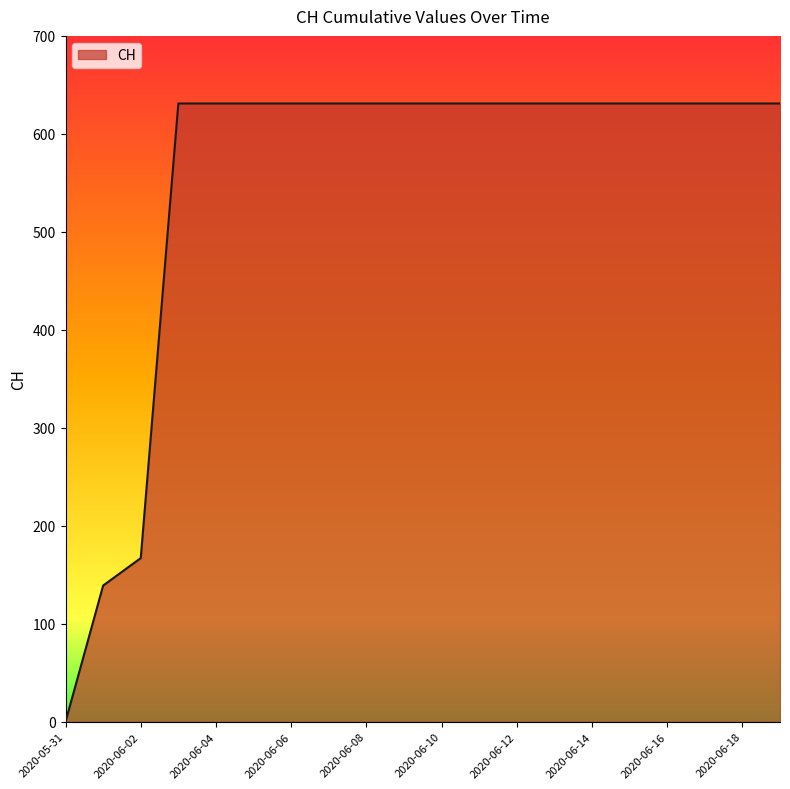

What is the difference between the maximum and minimum values?

631